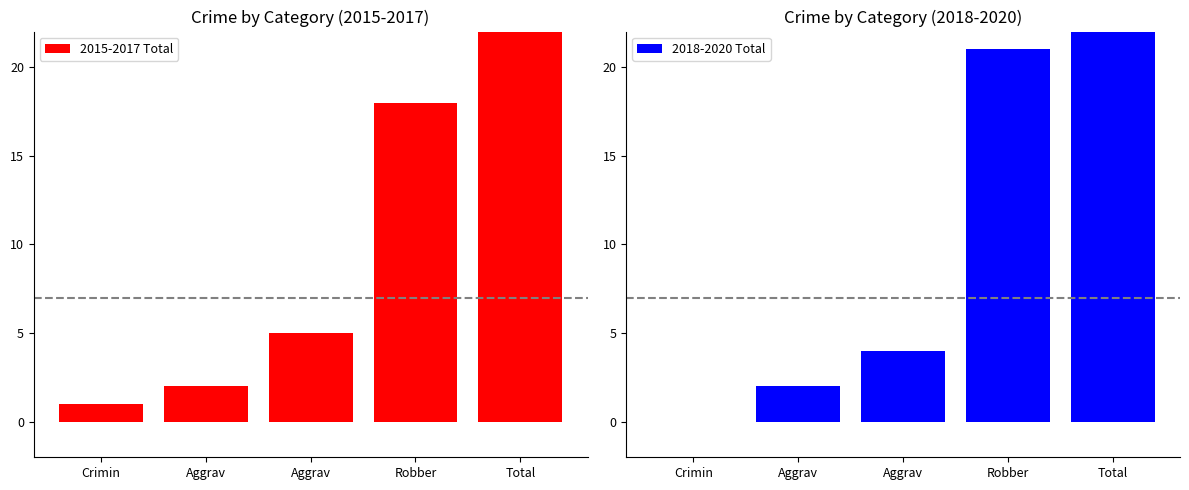

Reading right to left, transcribe all the data shown in this chart.

2015-2017 Total: 26	18	5	2	1
2018-2020 Total: 27	21	4	2	0